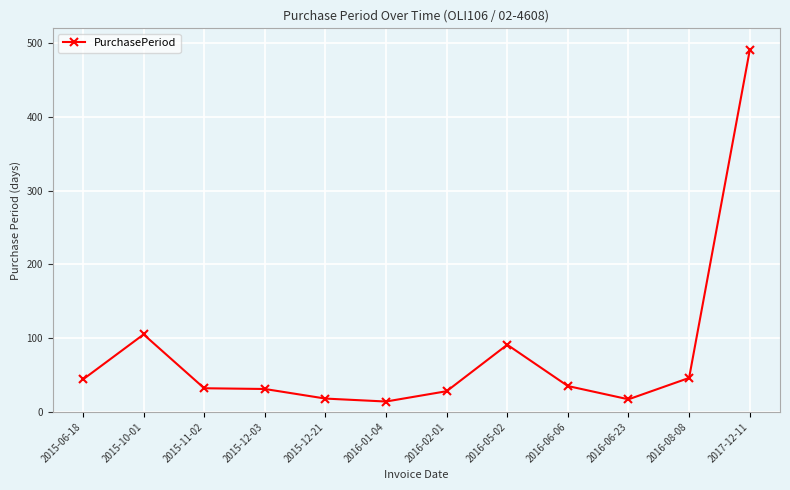

What is the change in value from 2016-08-08 to 2017-12-11?

+444